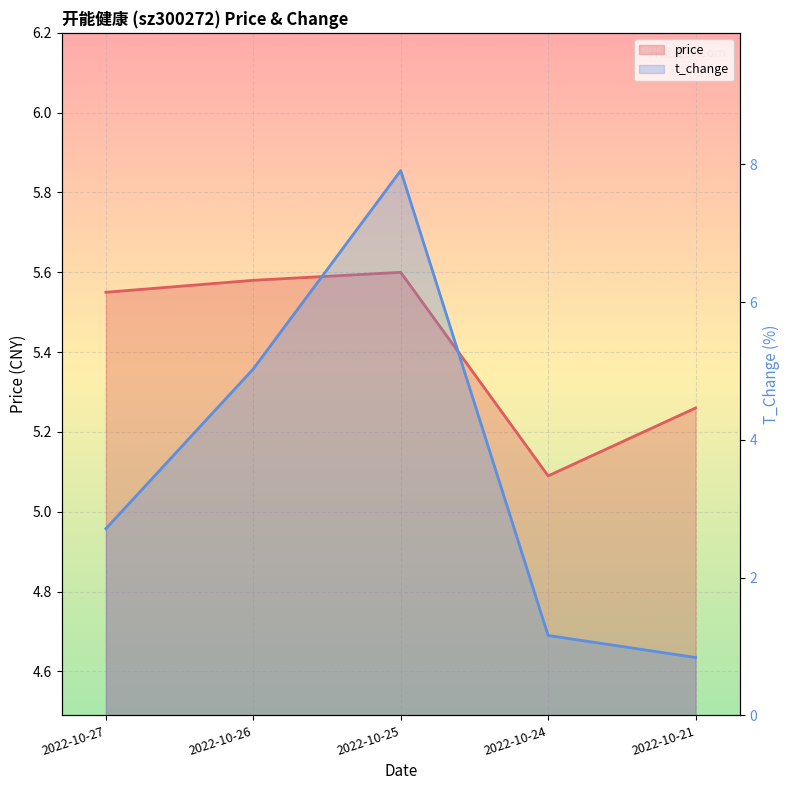

True or false: t_change has a value of 1.2 at 2022-10-27.

False